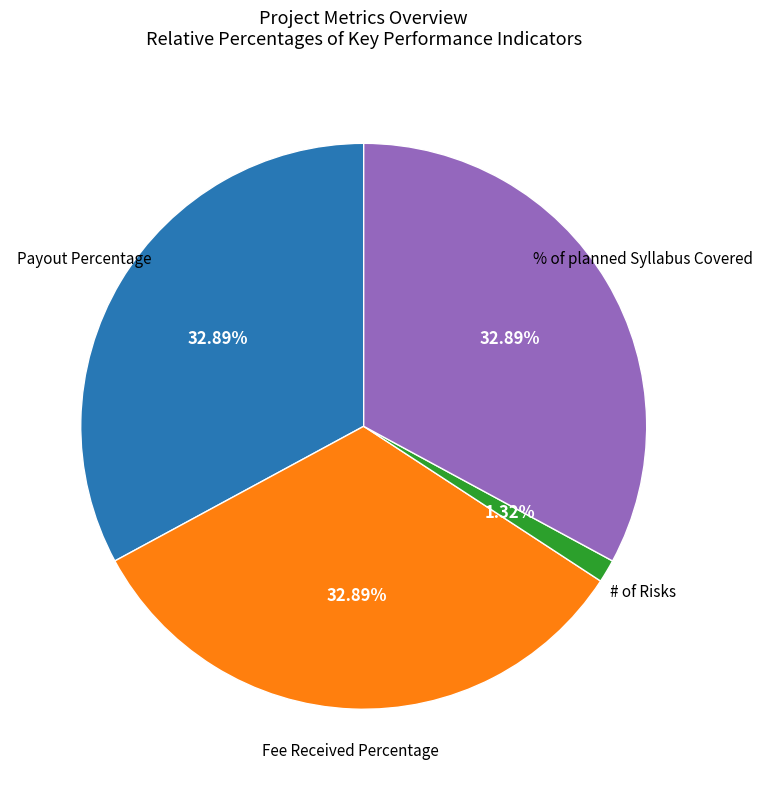

Does any single category account for the majority?

No